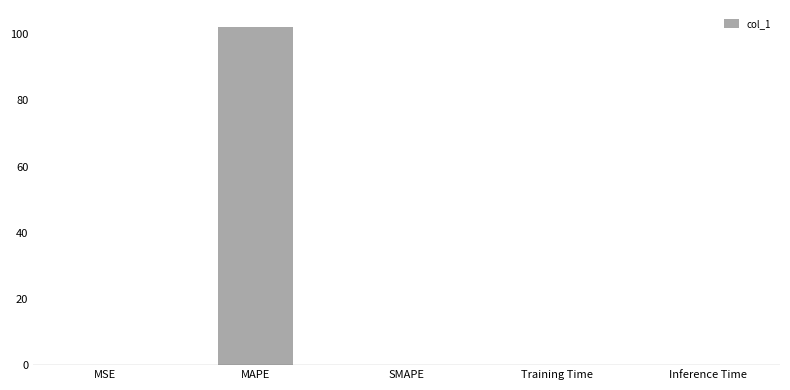

What is the maximum value shown in the chart?

102.2